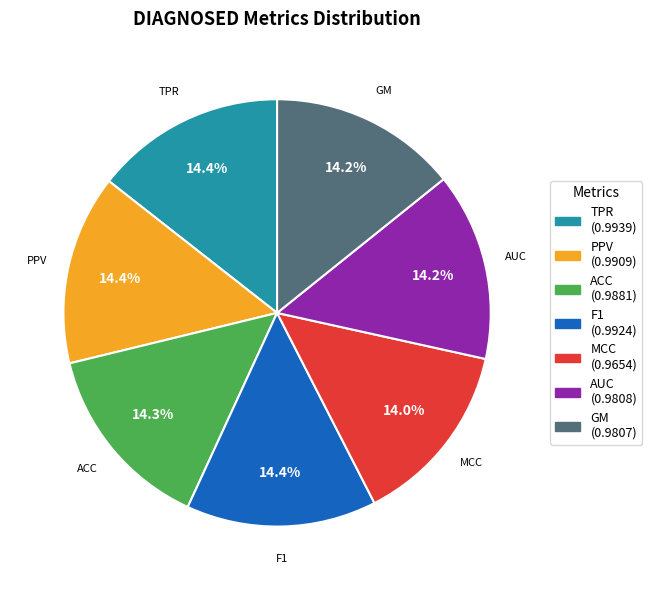

Does AUC represent more than half of the total?

No